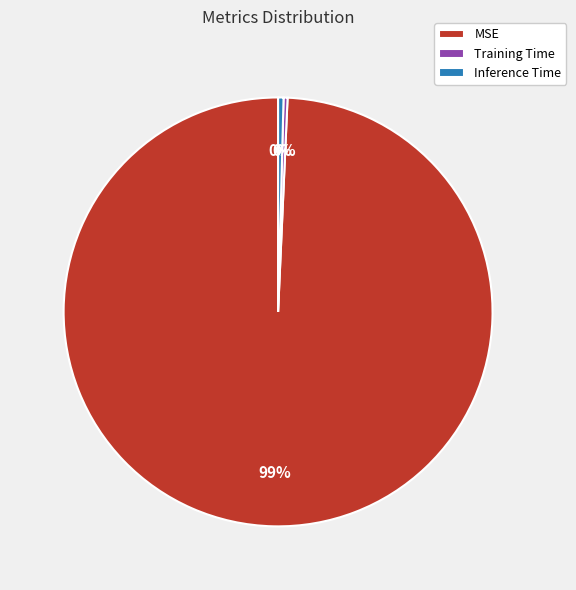

What is the majority slice?

MSE